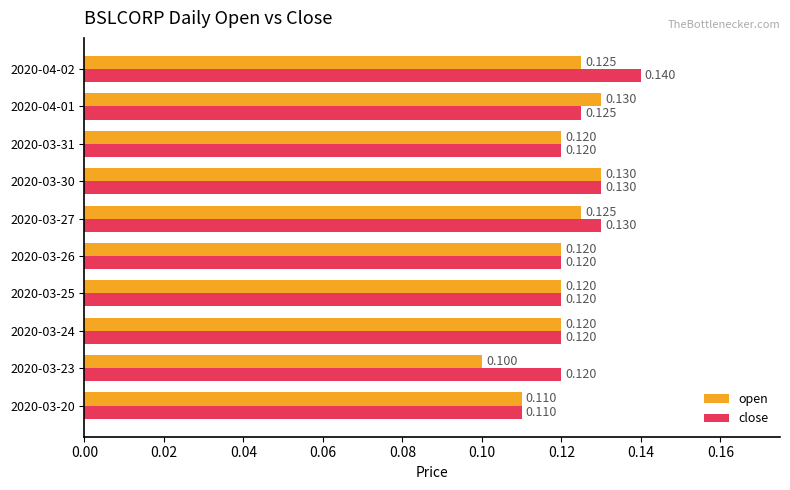

Which series has the largest total across all categories?

close